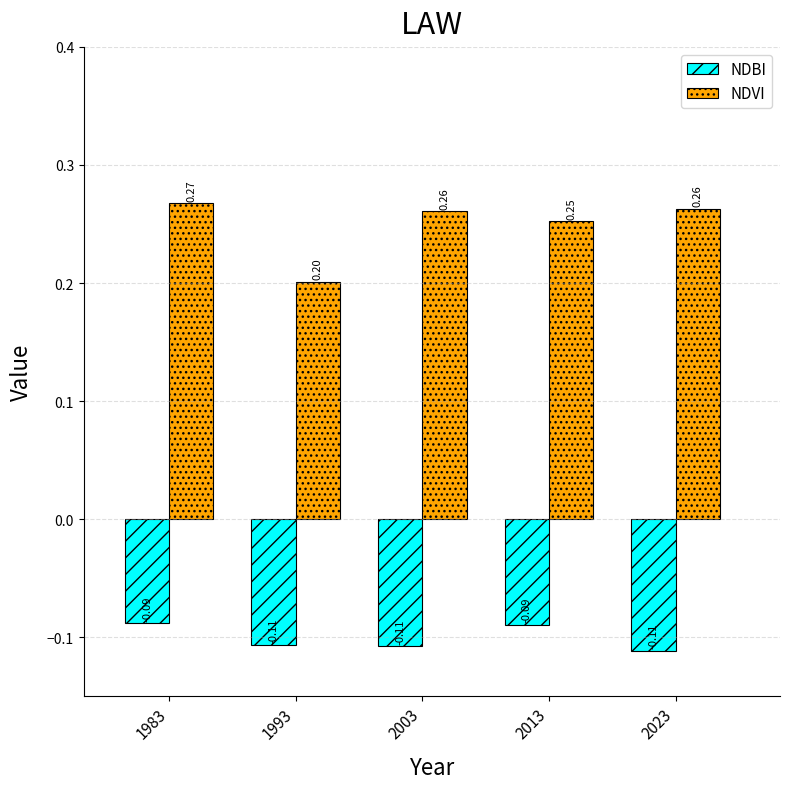

Which series has the largest range (max minus min)?

NDVI